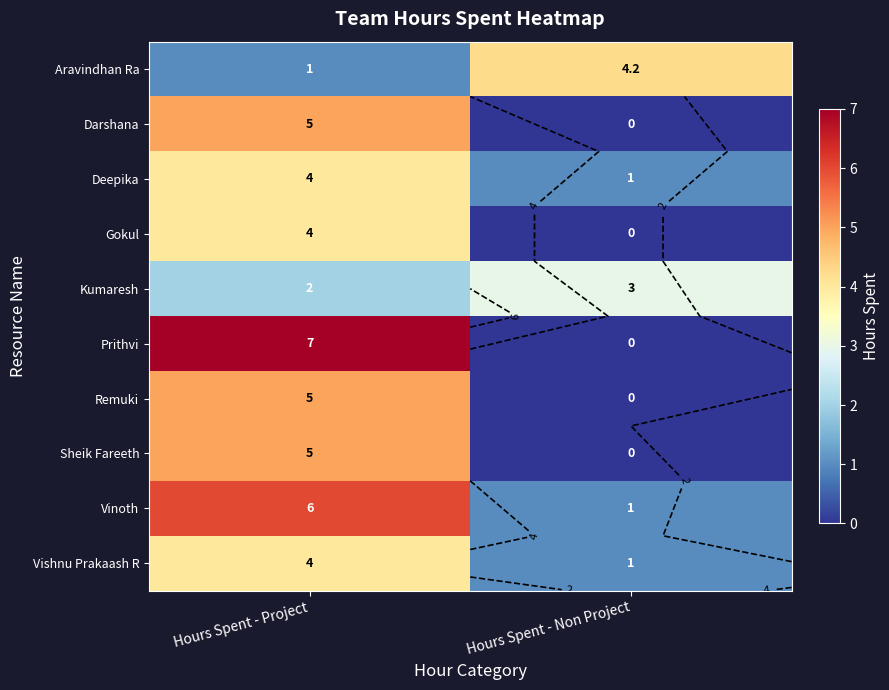

What is the average value of the Vishnu Prakaash R series?

2.5